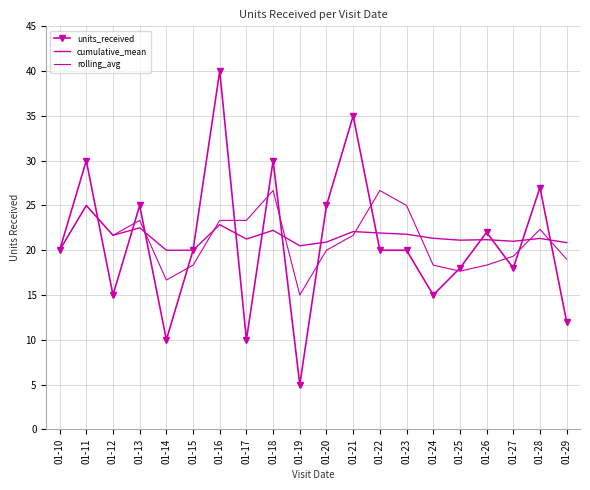

What is the sum of all units_received values?

417.0